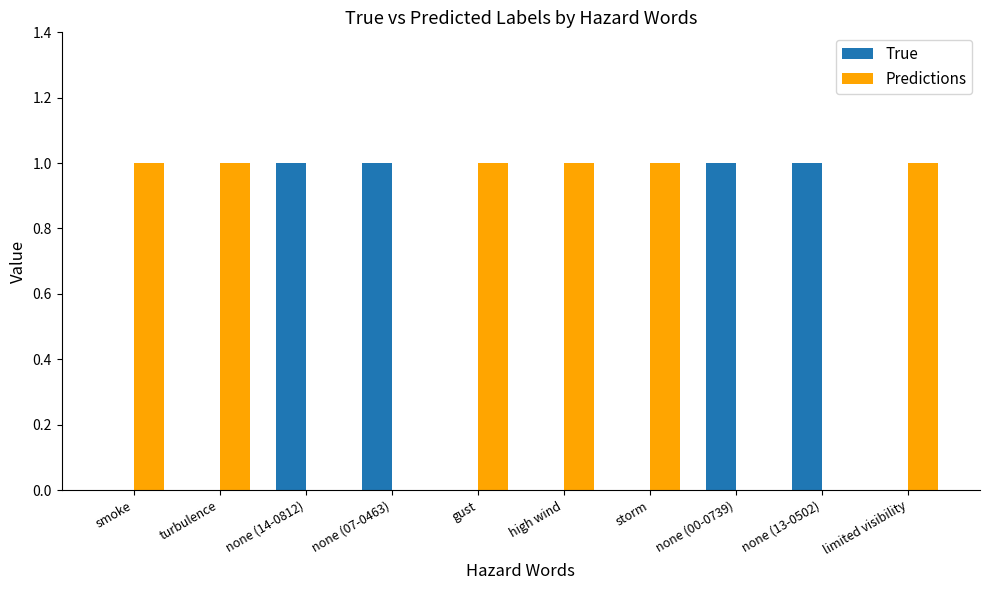

What is the sum of all Predictions values?

6